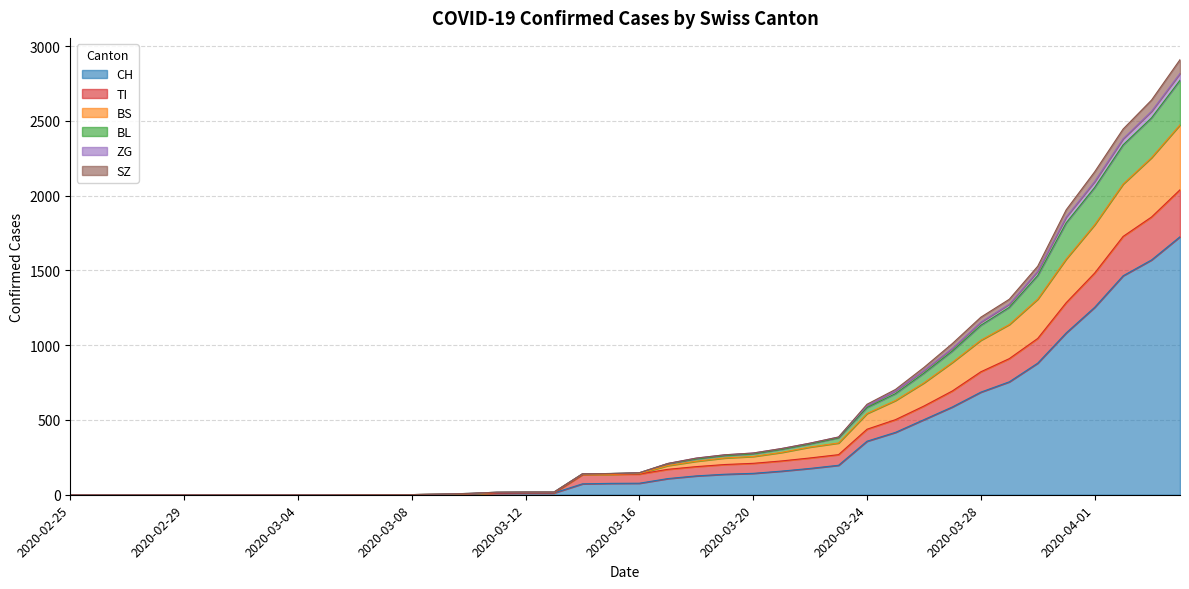

True or false: BS and ZG cross at least once.

False